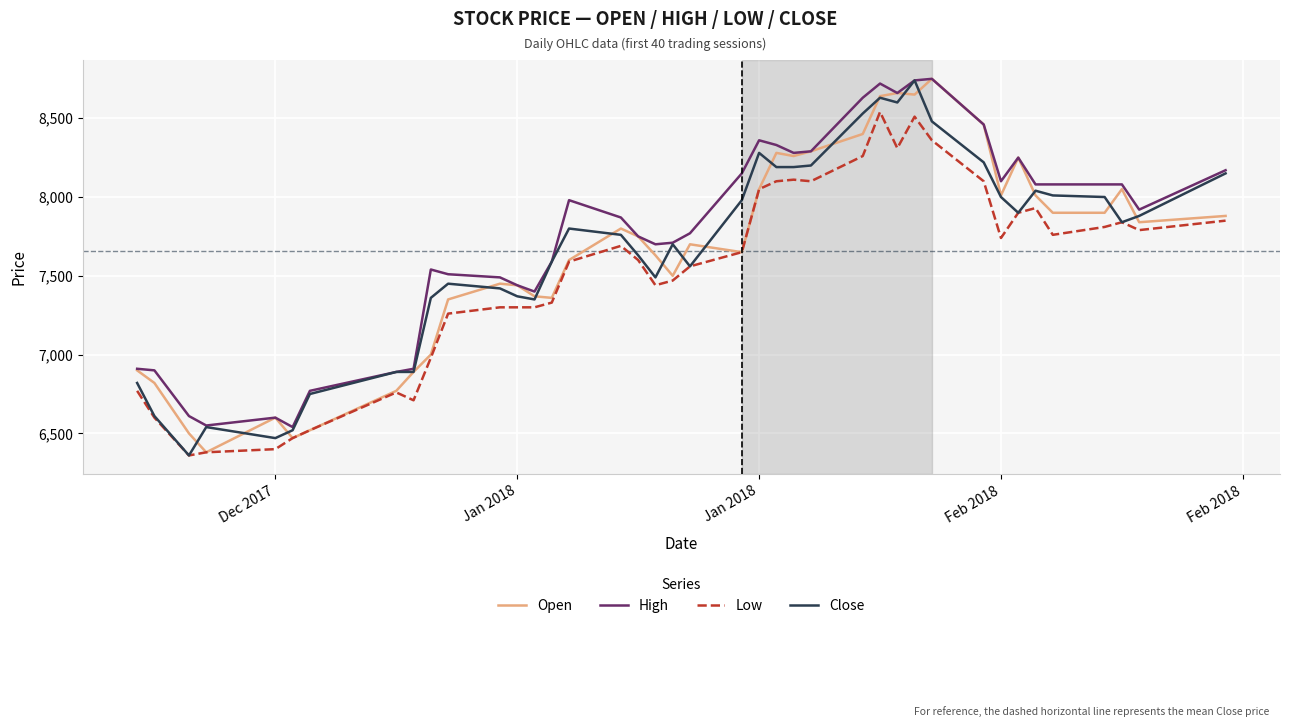

What is the maximum value for Low?

8540